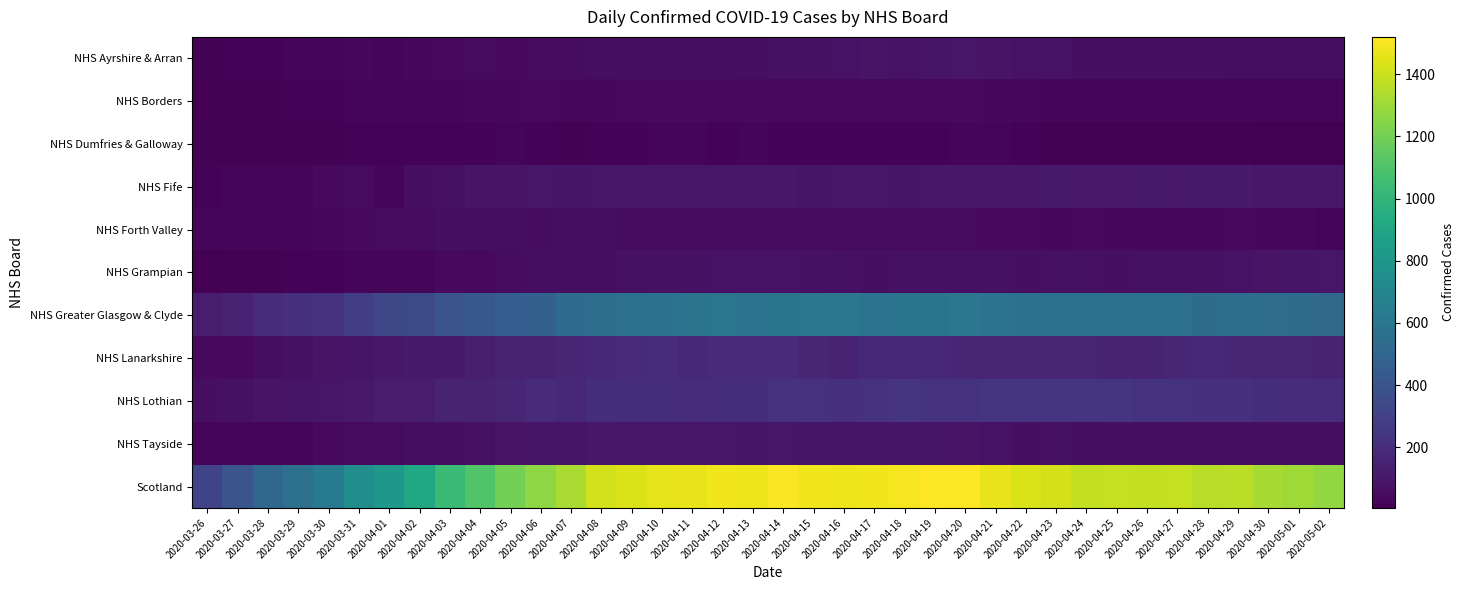

What is the total value across all series at 2020-04-30?

2631